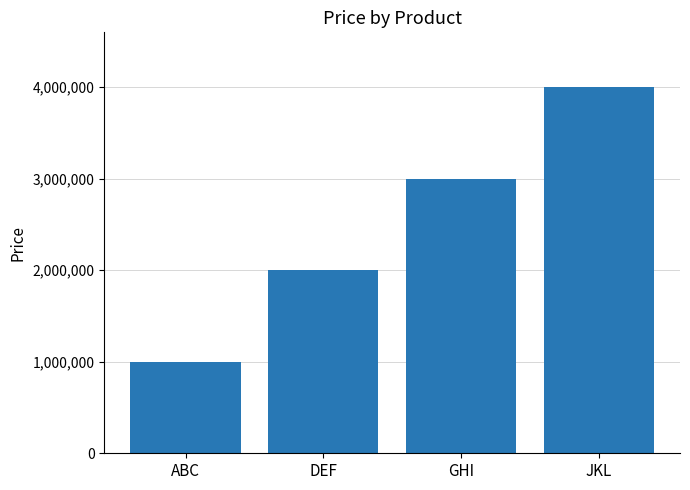

What is the difference between the maximum and minimum values?

3000000